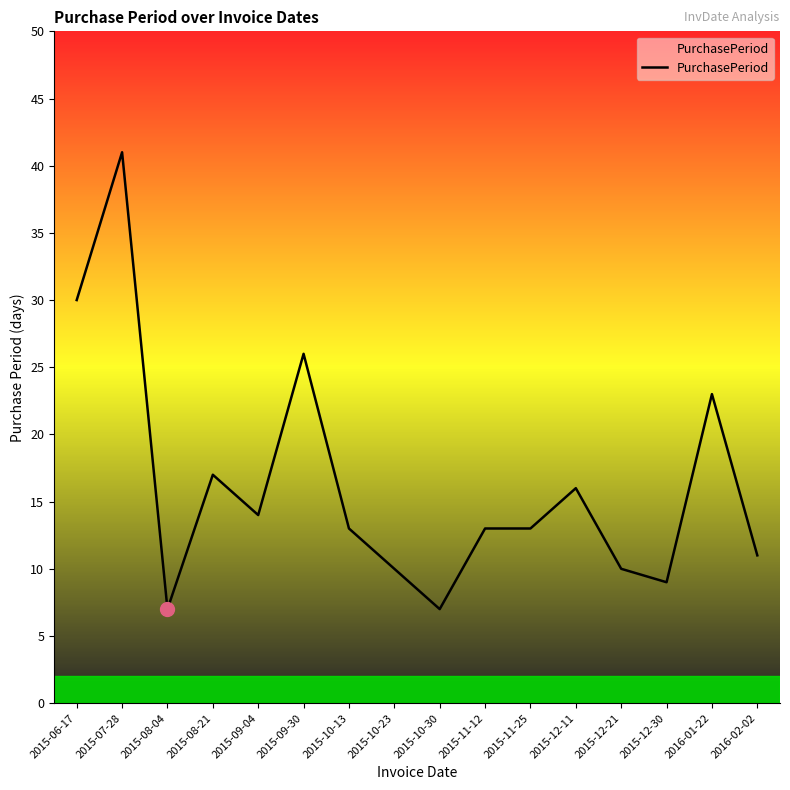

Where is the first local minimum?

2015-08-04